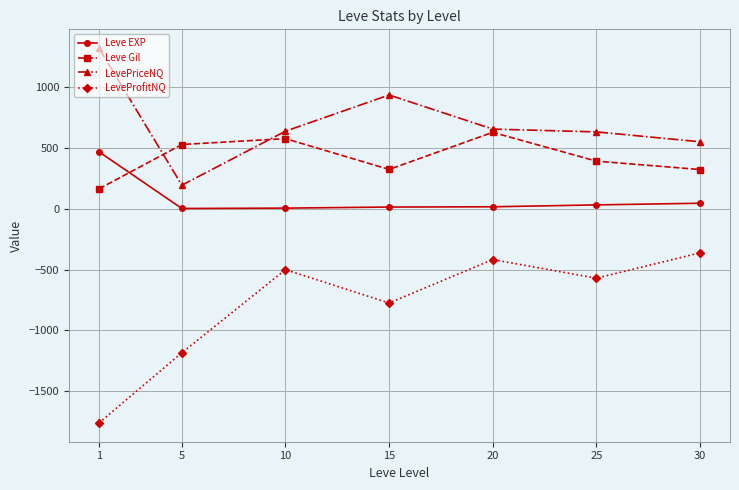

What is the sum of the LevePriceNQ values at 1 and 15?

2256.4